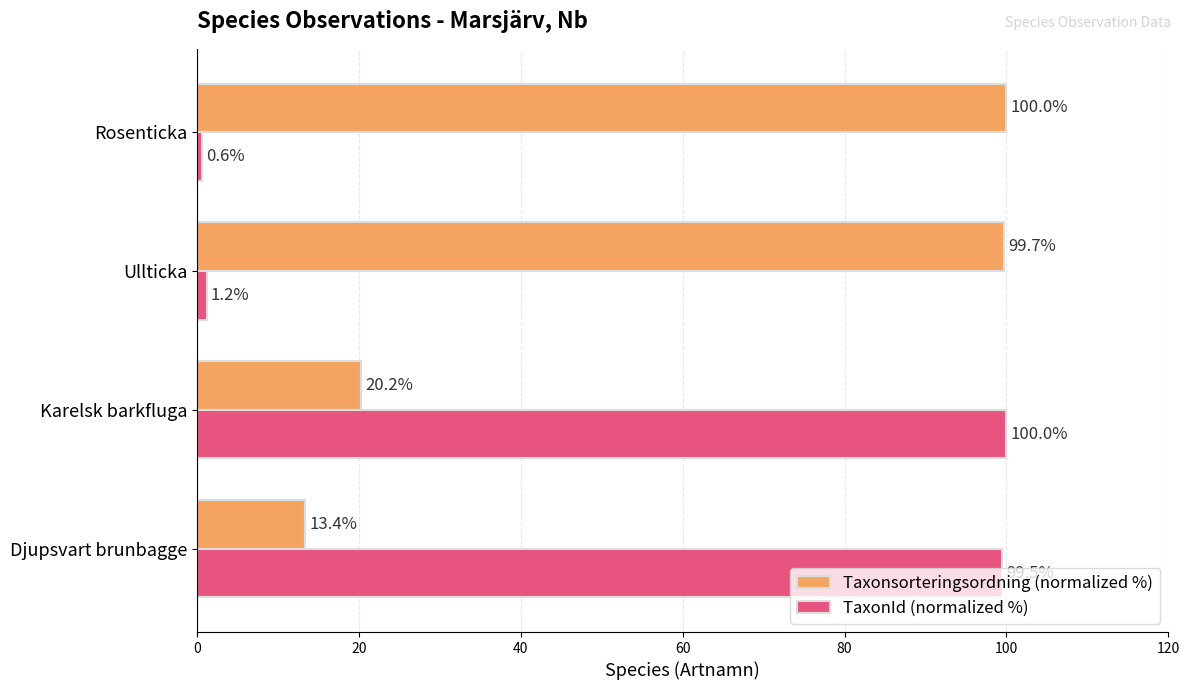

How many values in the TaxonId (normalized %) series exceed 99?

2